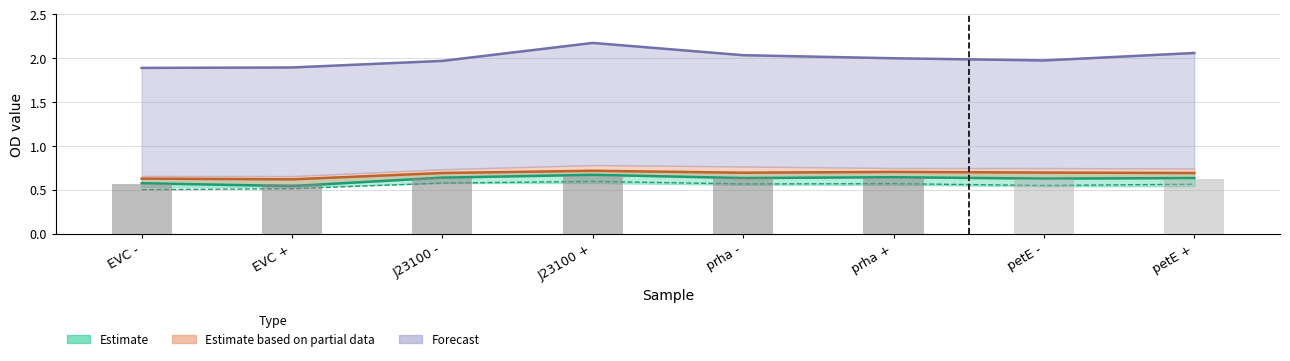

Between J23100 + and EVC -, which is larger?

J23100 +